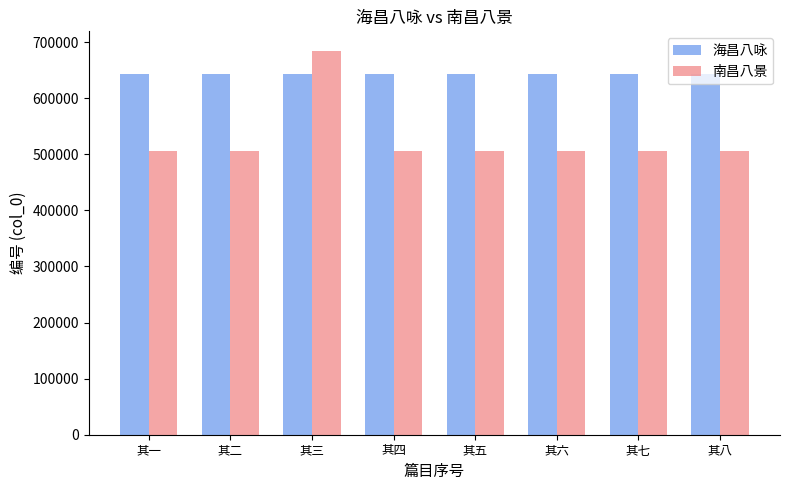

Which series has the widest spread of values?

南昌八景